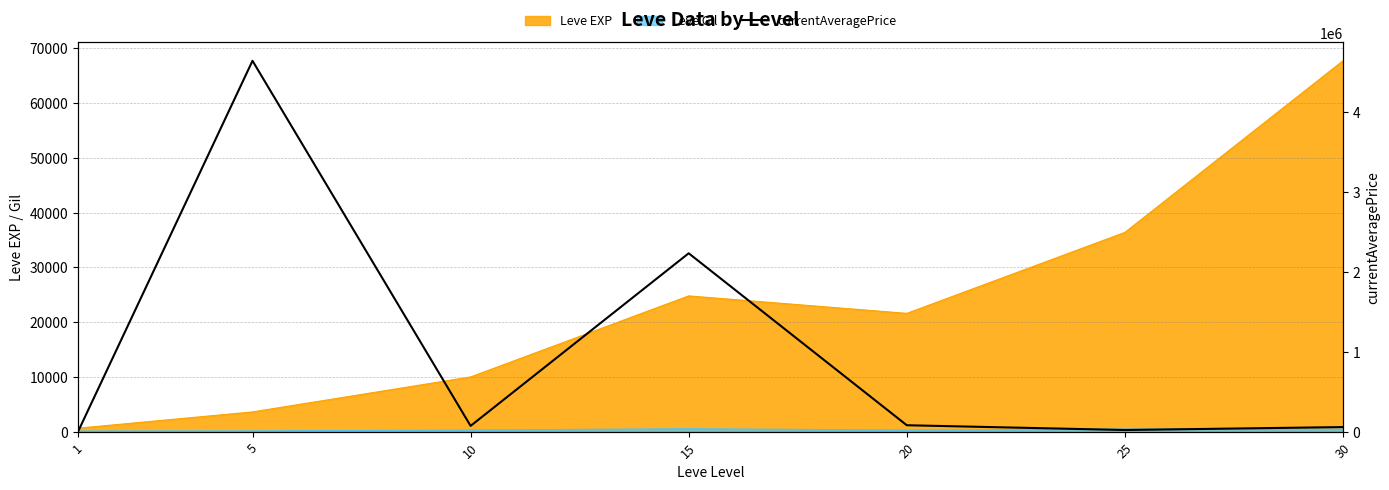

What is the sum of all values?

7106330